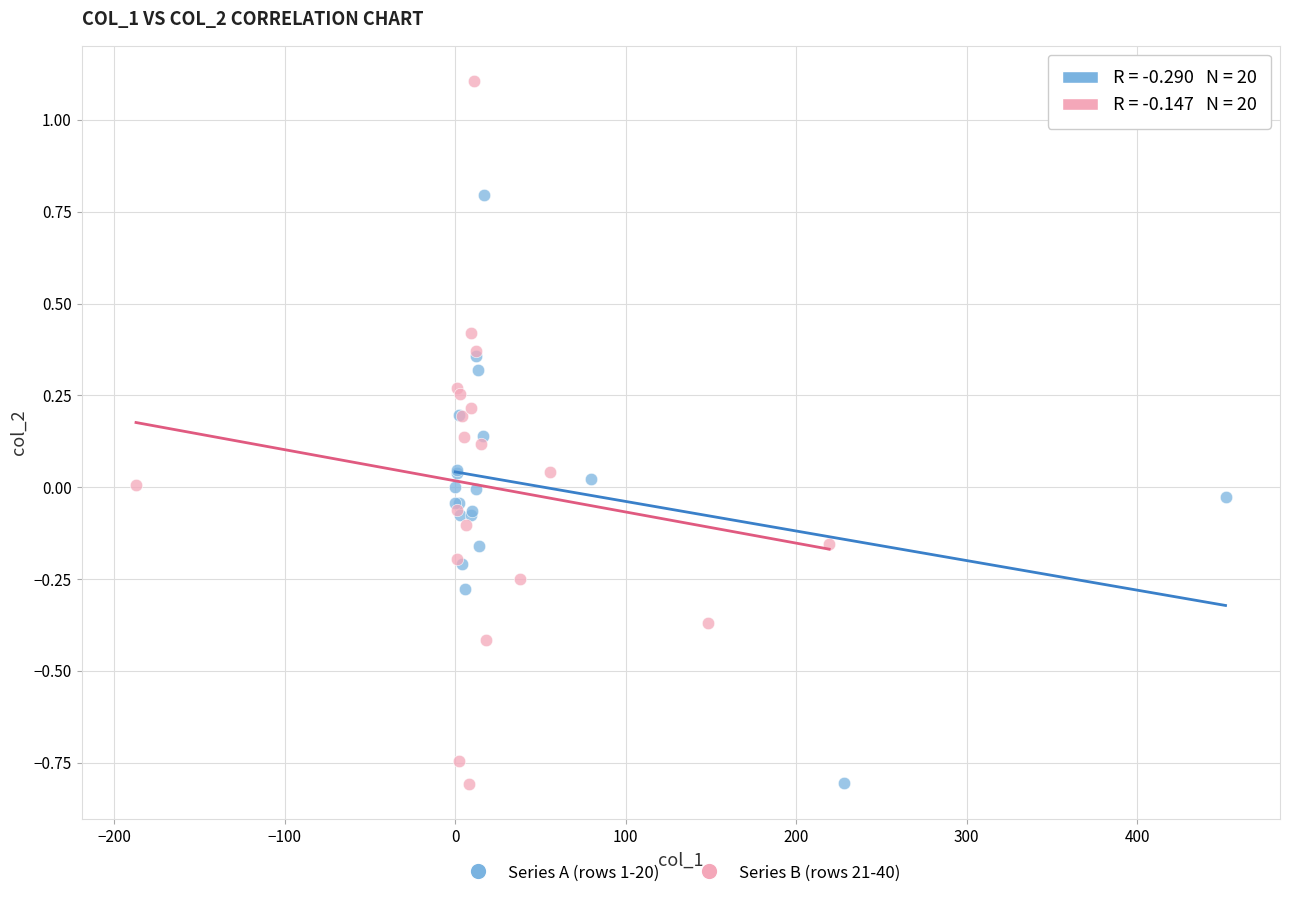

Which series has the largest Y range (max minus min)?

Series B (rows 21-40)